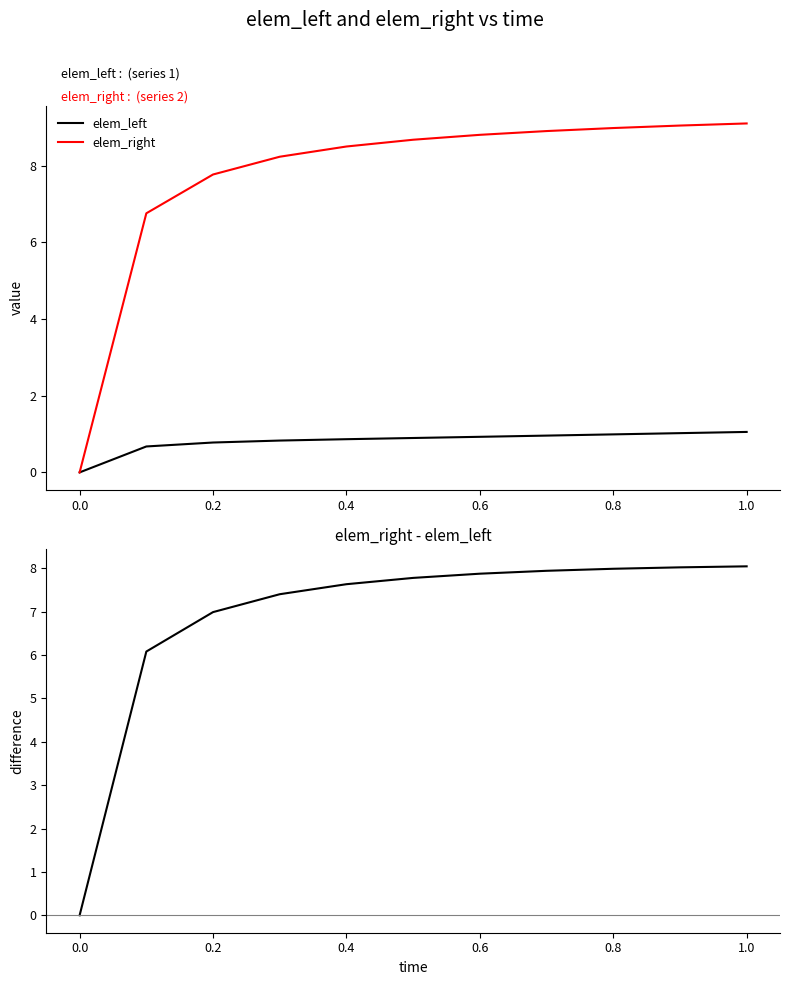

How many data points in elem_right - elem_left are above 7?

8